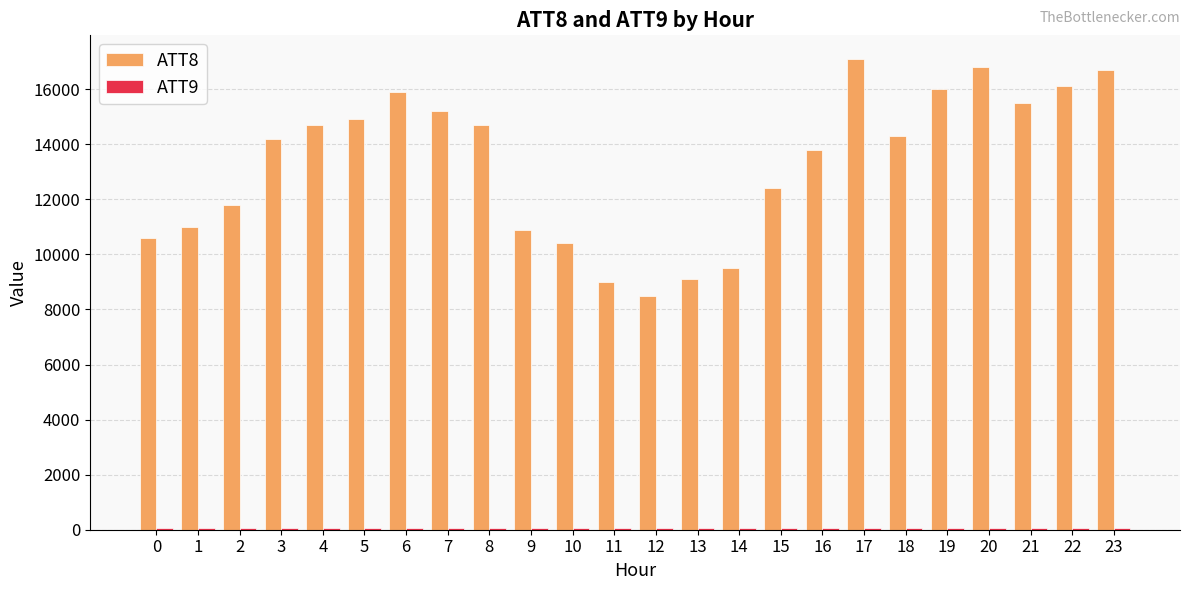

What is the greatest value displayed?

17100.0